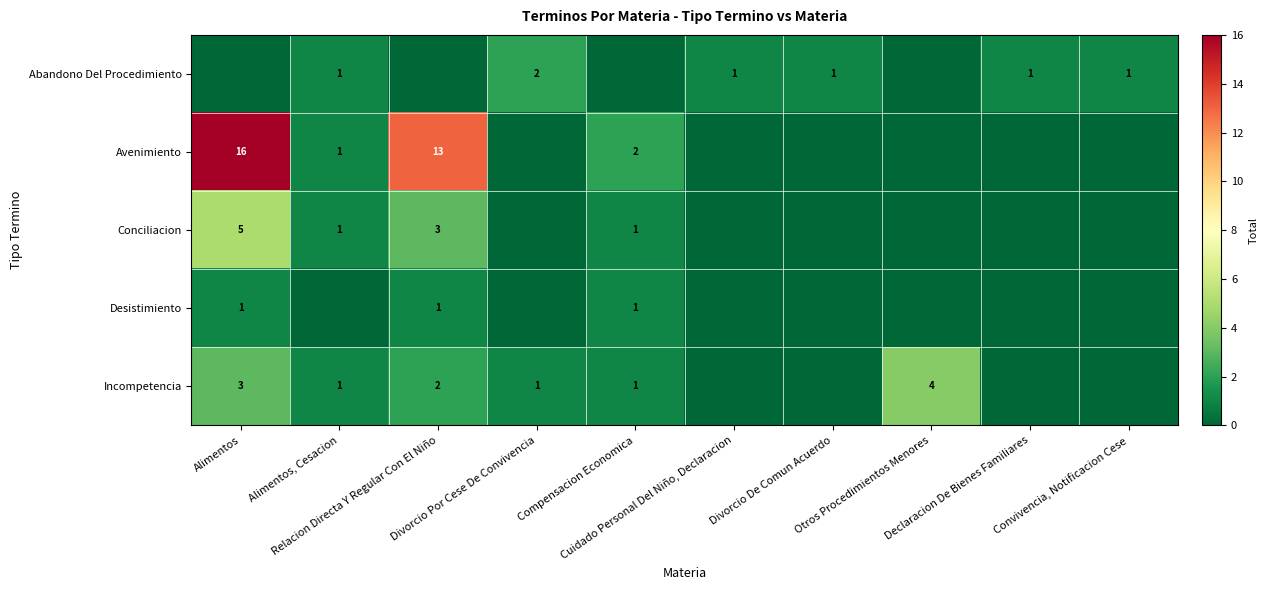

Rank the categories by Desistimiento value from lowest to highest.

Alimentos, Cesacion, Divorcio Por Cese De Convivencia, Cuidado Personal Del Niño, Declaracion, Divorcio De Comun Acuerdo, Otros Procedimientos Menores, Declaracion De Bienes Familiares, Convivencia, Notificacion Cese, Alimentos, Relacion Directa Y Regular Con El Niño, Compensacion Economica